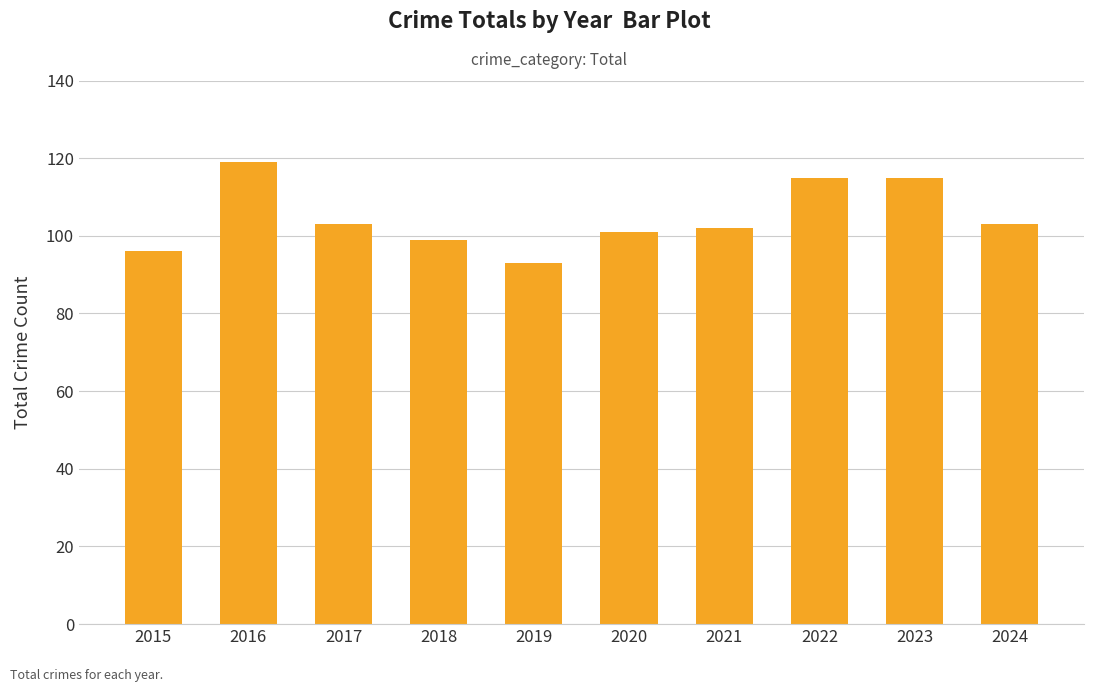

The chart shows a value of 180 at 2017. True or false?

False